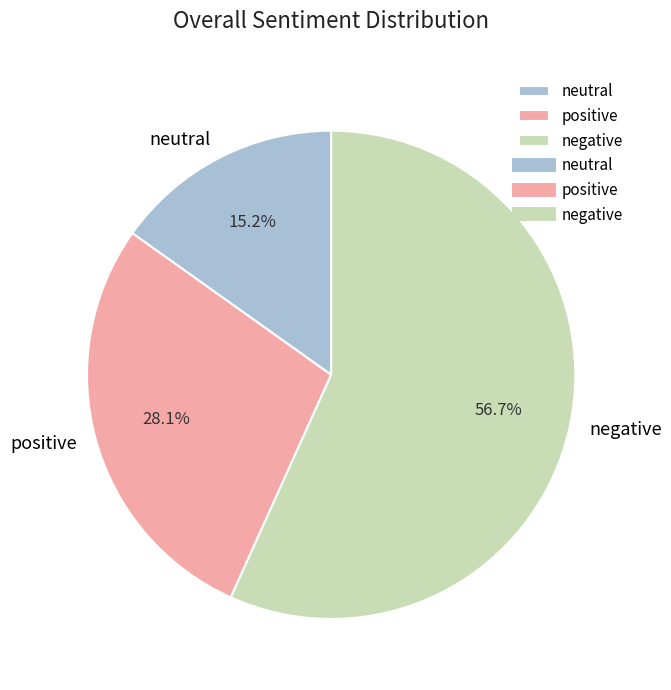

Which slice is the smallest?

neutral